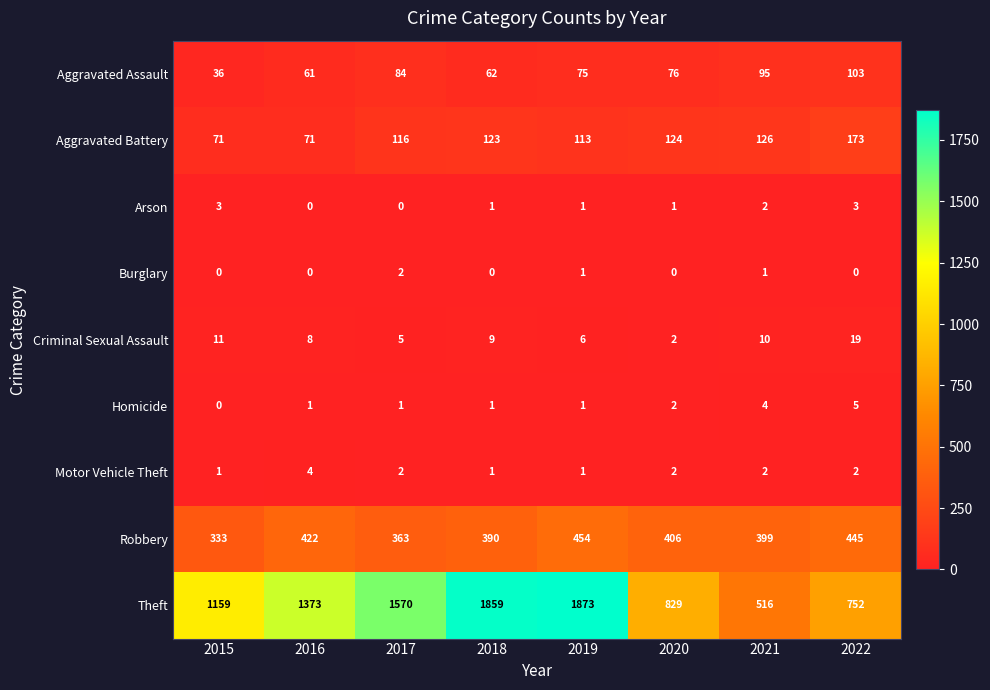

Which series has the largest range (max minus min)?

Theft